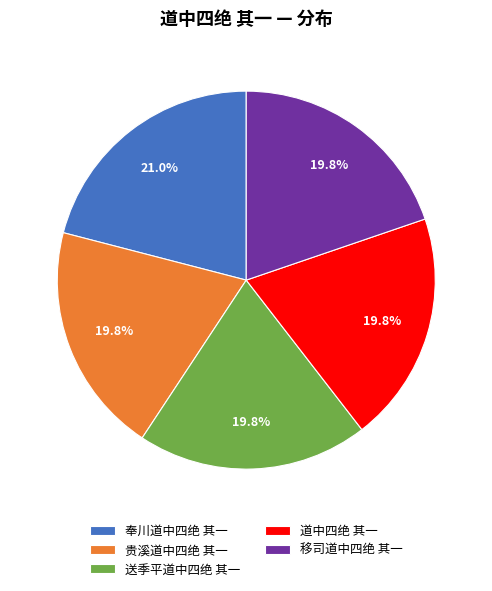

What is the total percentage of 贵溪道中四绝 其一 and 送季平道中四绝 其一?

39.5%